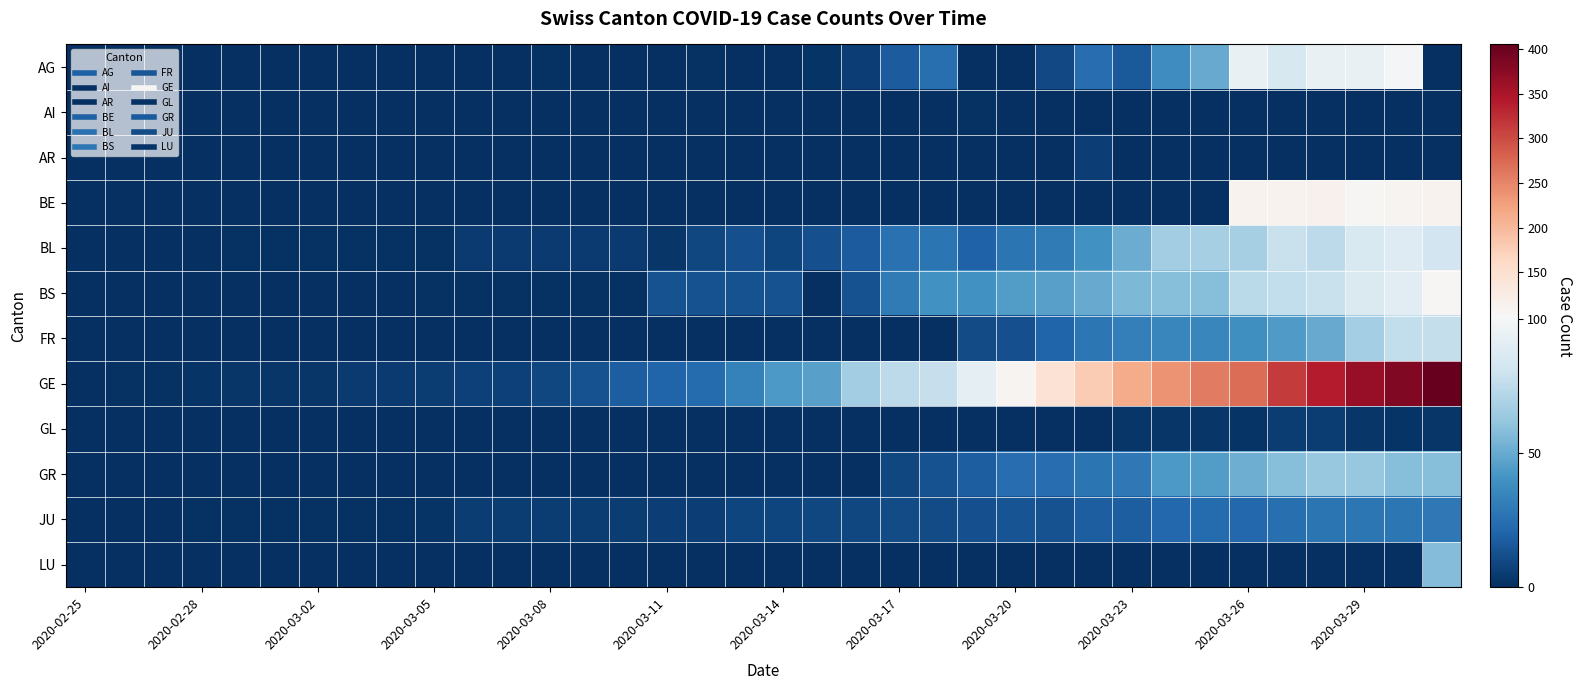

How many distinct data groups are displayed?

12